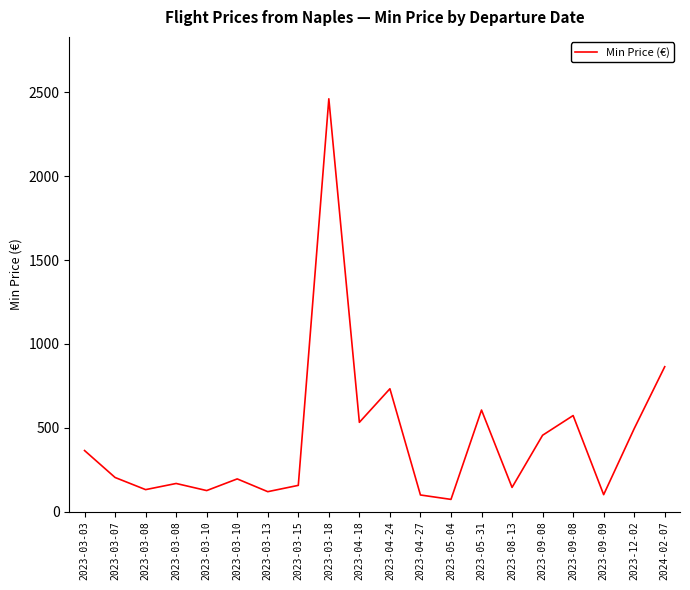

How many lines are shown in the chart?

1